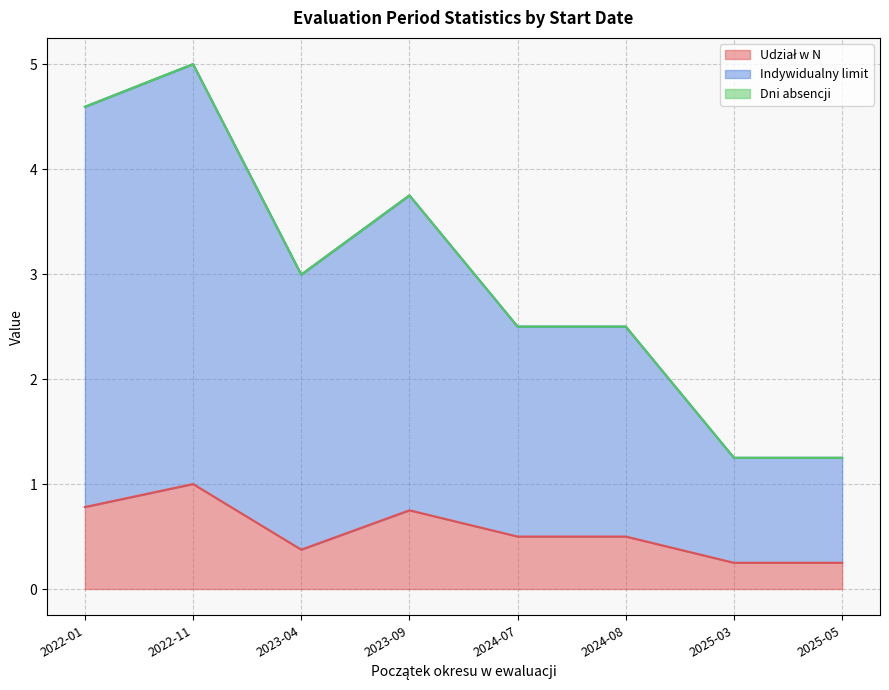

True or false: Udział w N and Indywidualny limit intersect in this chart.

False